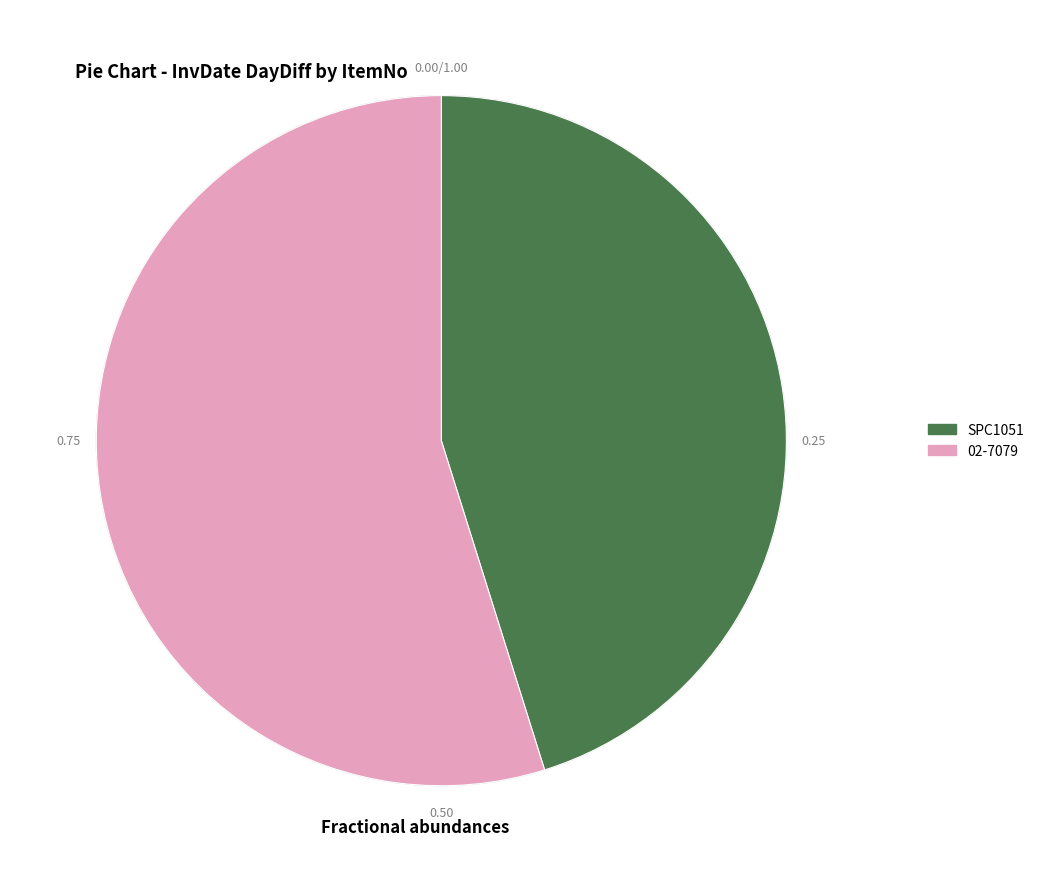

Does 02-7079 represent more than half of the total?

Yes